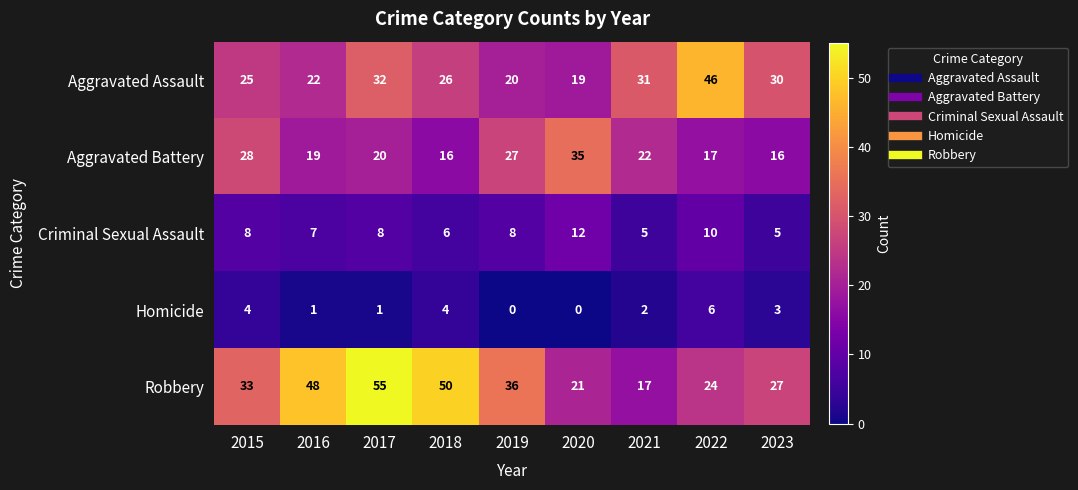

What is the difference between the highest and lowest values at 2016?

47